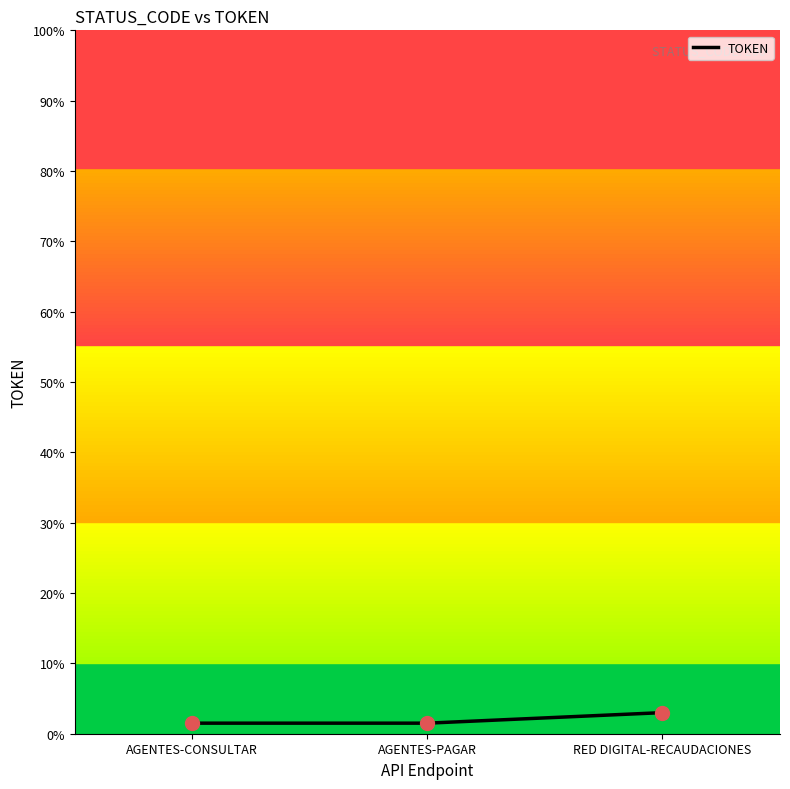

The value at RED DIGITAL-RECAUDACIONES is 3.0. True or false?

True